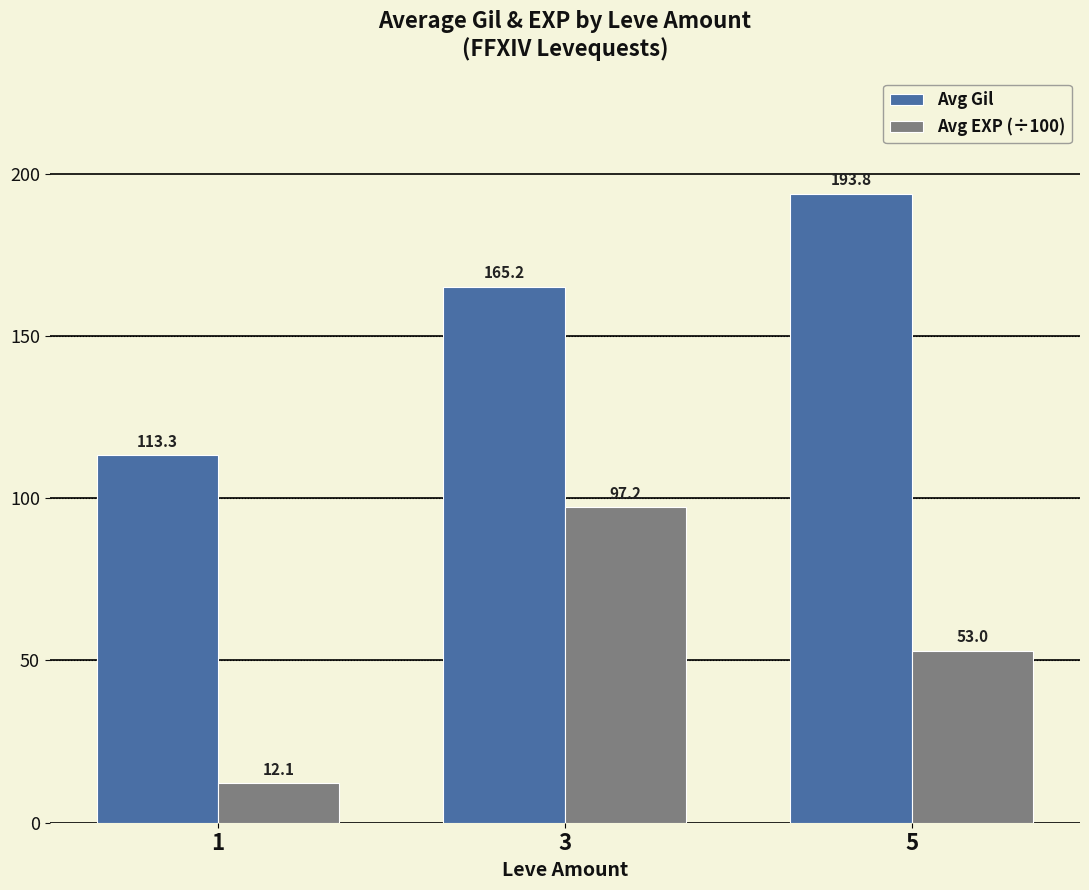

Which series changed the most between 1 and 5?

Avg Gil